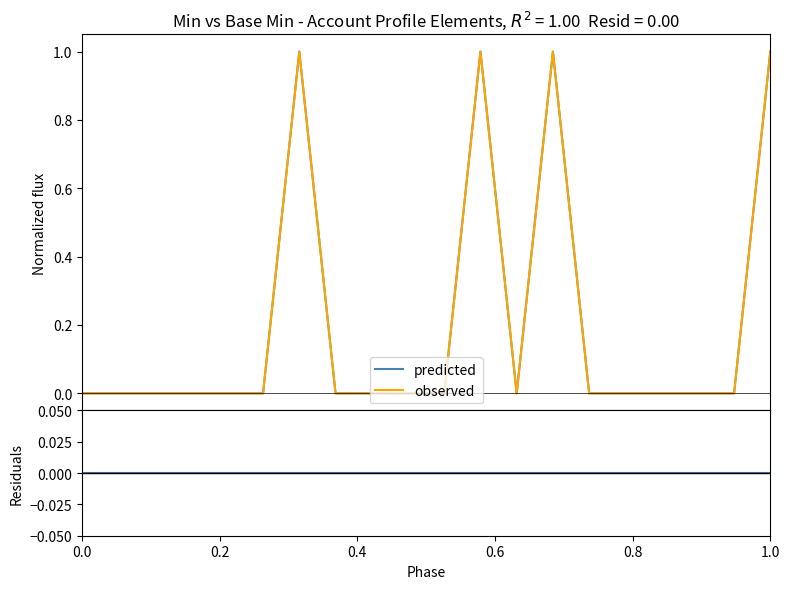

What is the greatest value displayed?

1